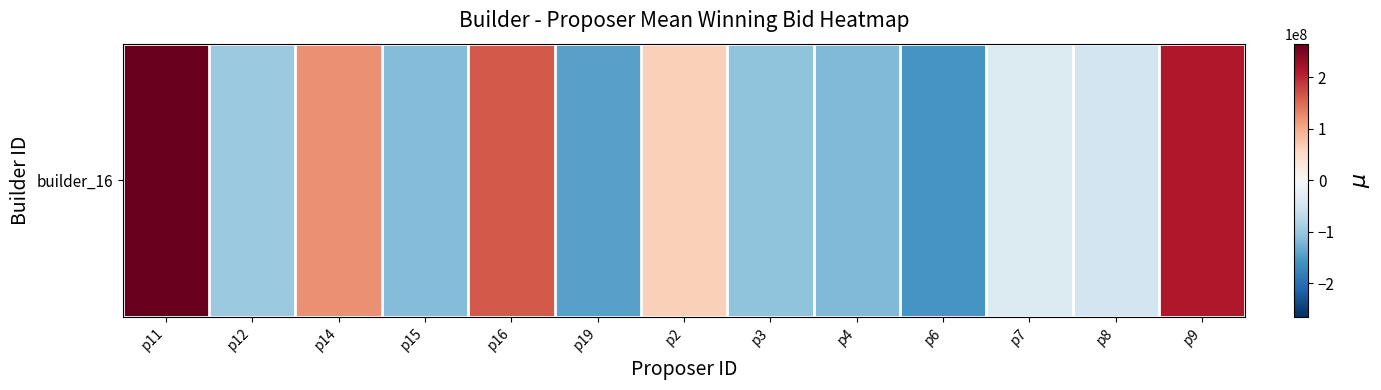

Between p2 and p6, which is larger?

p2